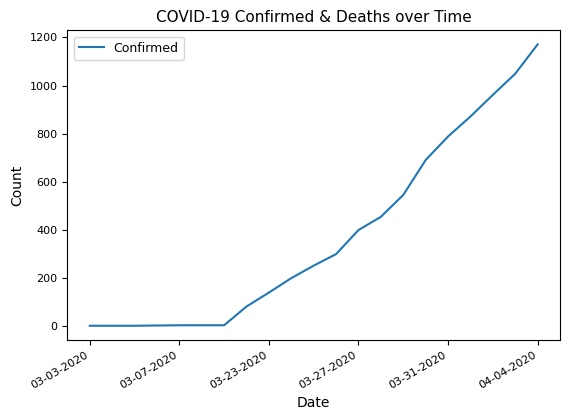

How many values are below 251?

10